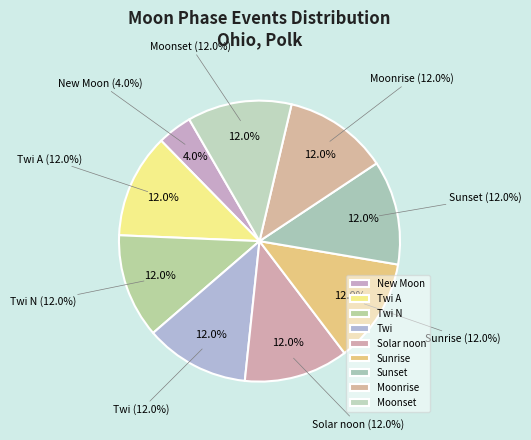

Rank the categories by value from lowest to highest.

New Moon, Twi A, Twi N, Twi, Sunrise, Solar noon, Sunset, Moonrise, Moonset